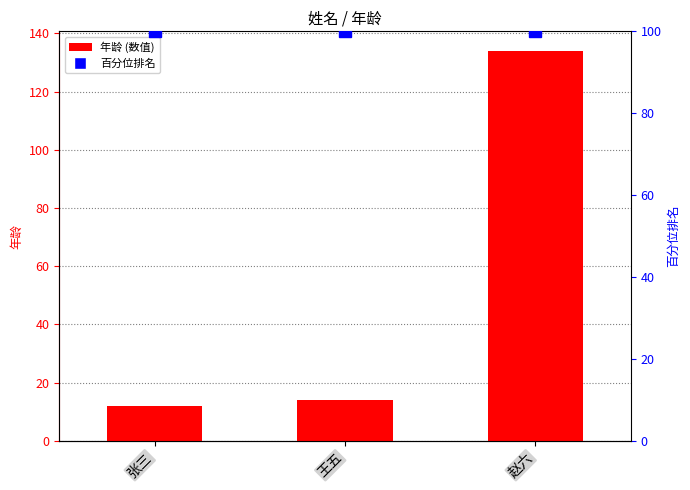

The 年龄 series shows 21 at 王五. True or false?

False